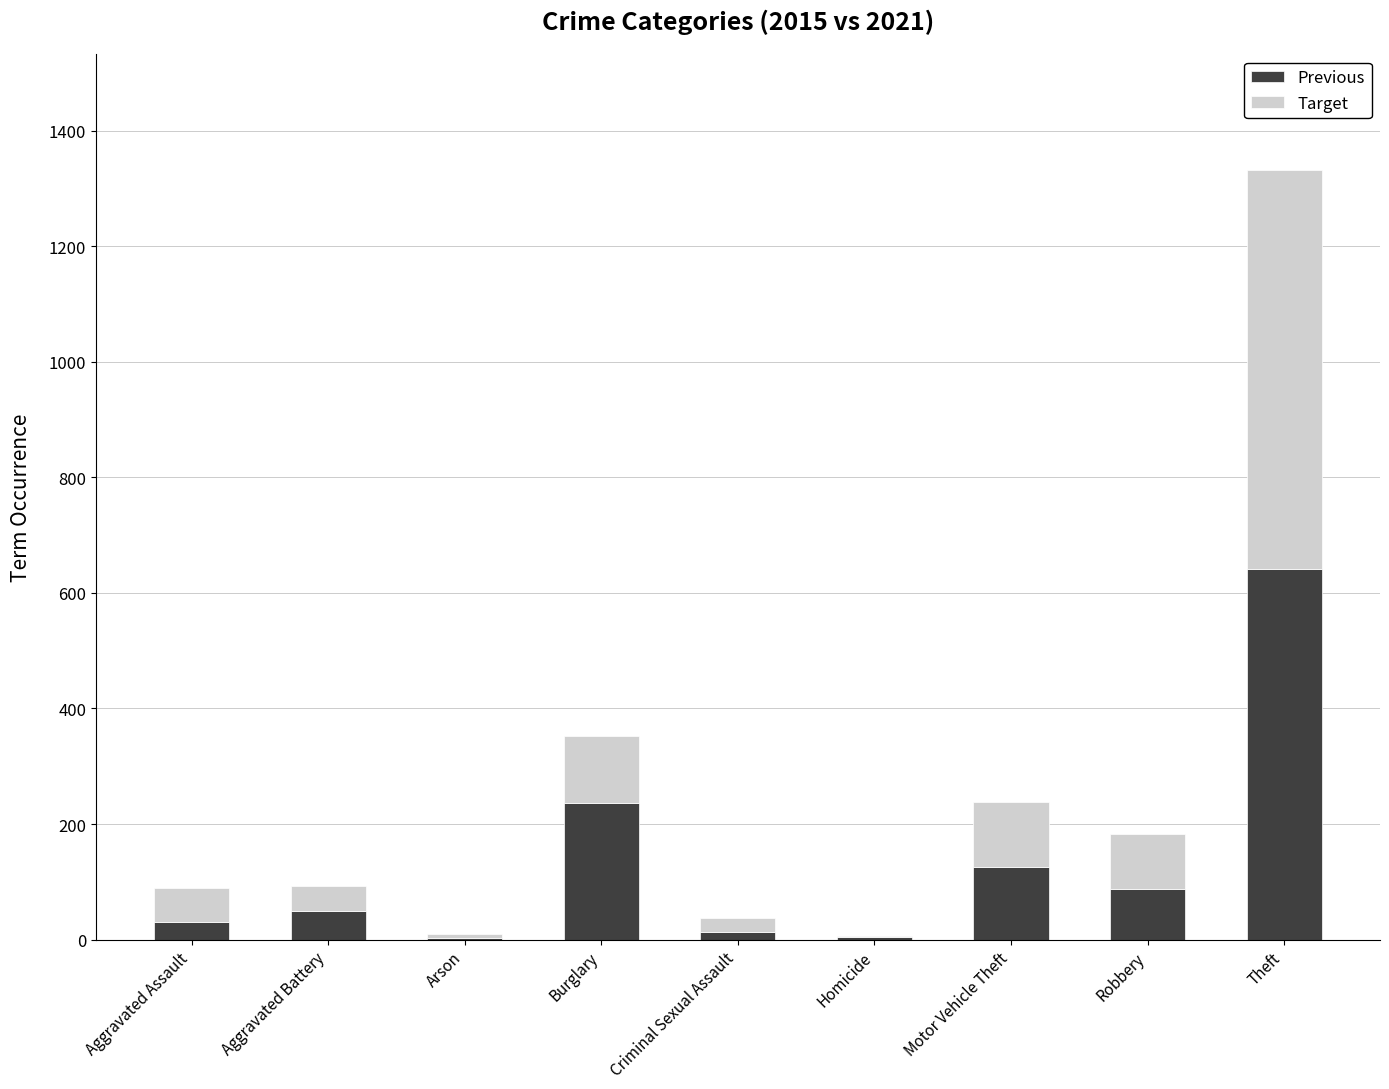

Are the bars horizontal?

No